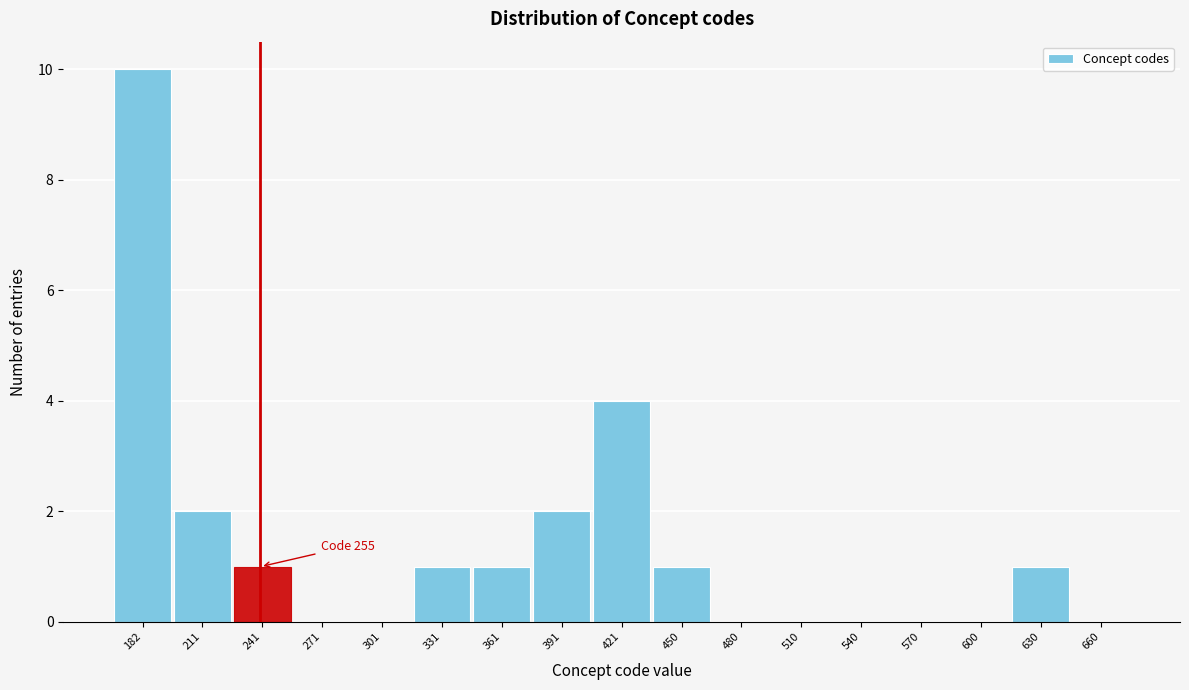

Reading left to right, transcribe all the data shown in this chart.

182=10	211=2	241=1	271=0	301=0	331=1	361=1	391=2	421=4	450=1	480=0	510=0	540=0	570=0	600=0	630=1	660=0